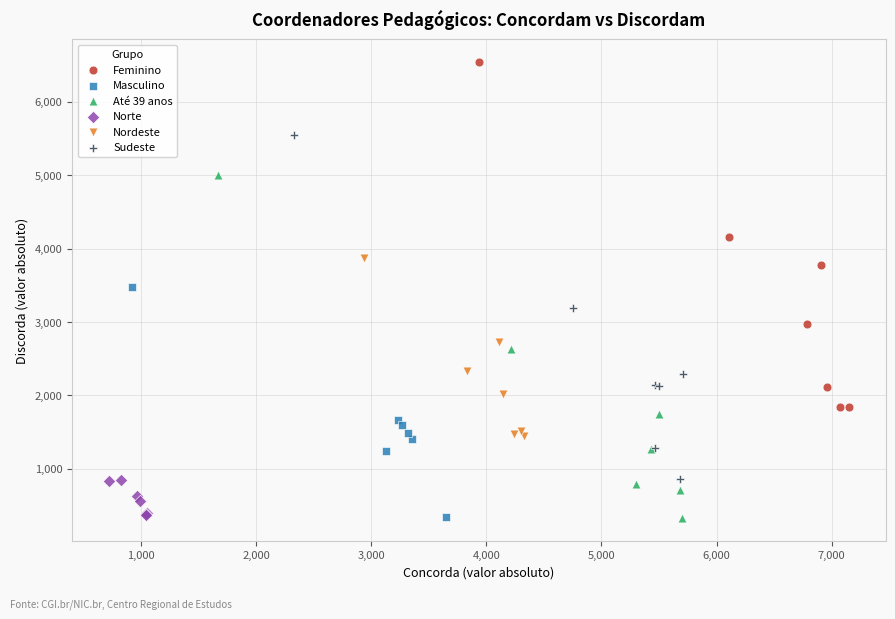

Which series reaches the maximum Y coordinate?

Feminino